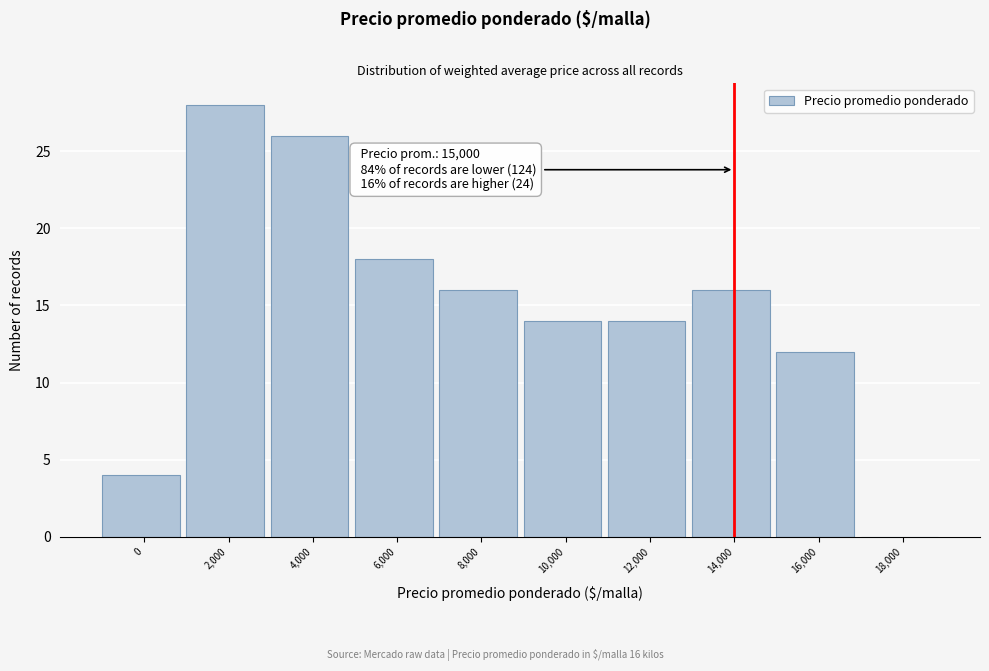

Which label corresponds to the largest value in the chart?

2,000